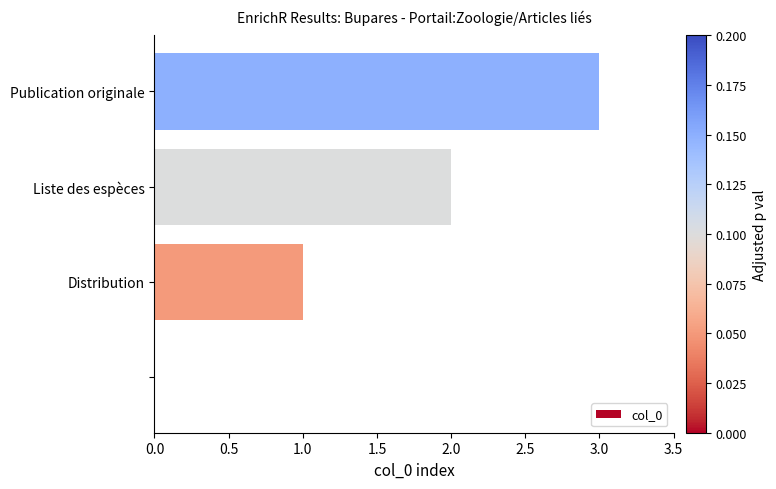

How many values are between 1 and 3?

3